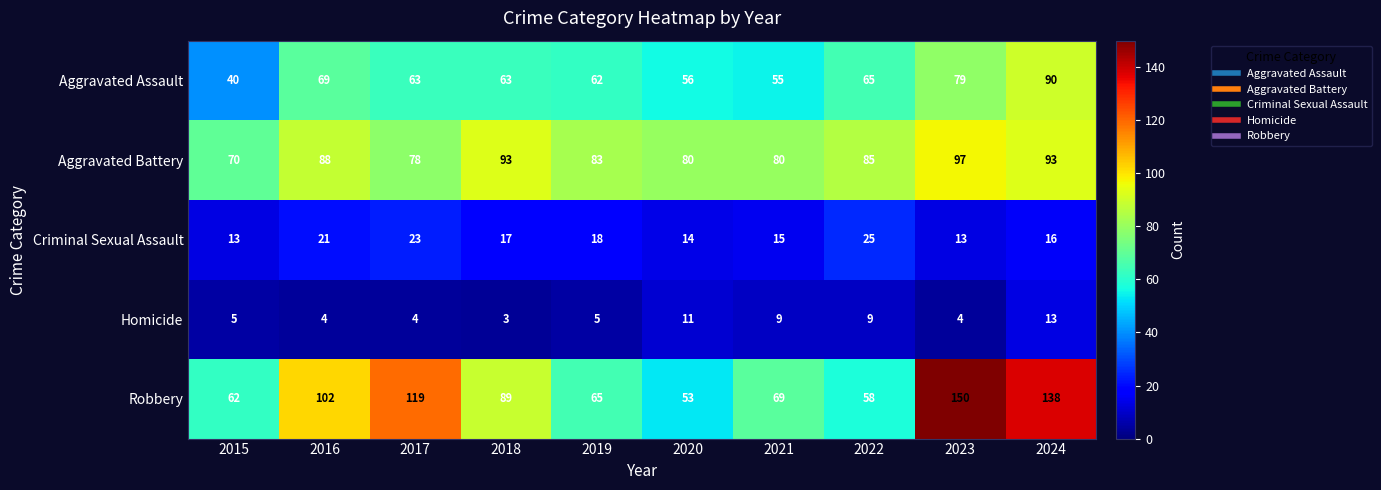

What is the difference between the maximum and second lowest values in the Homicide series?

9